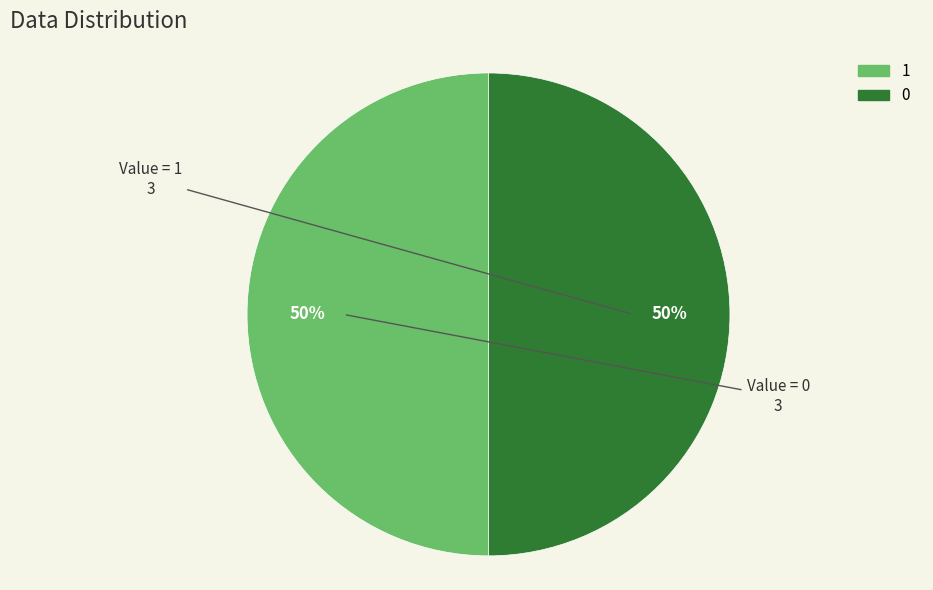

To the nearest percent, what is the average slice percentage?

50%